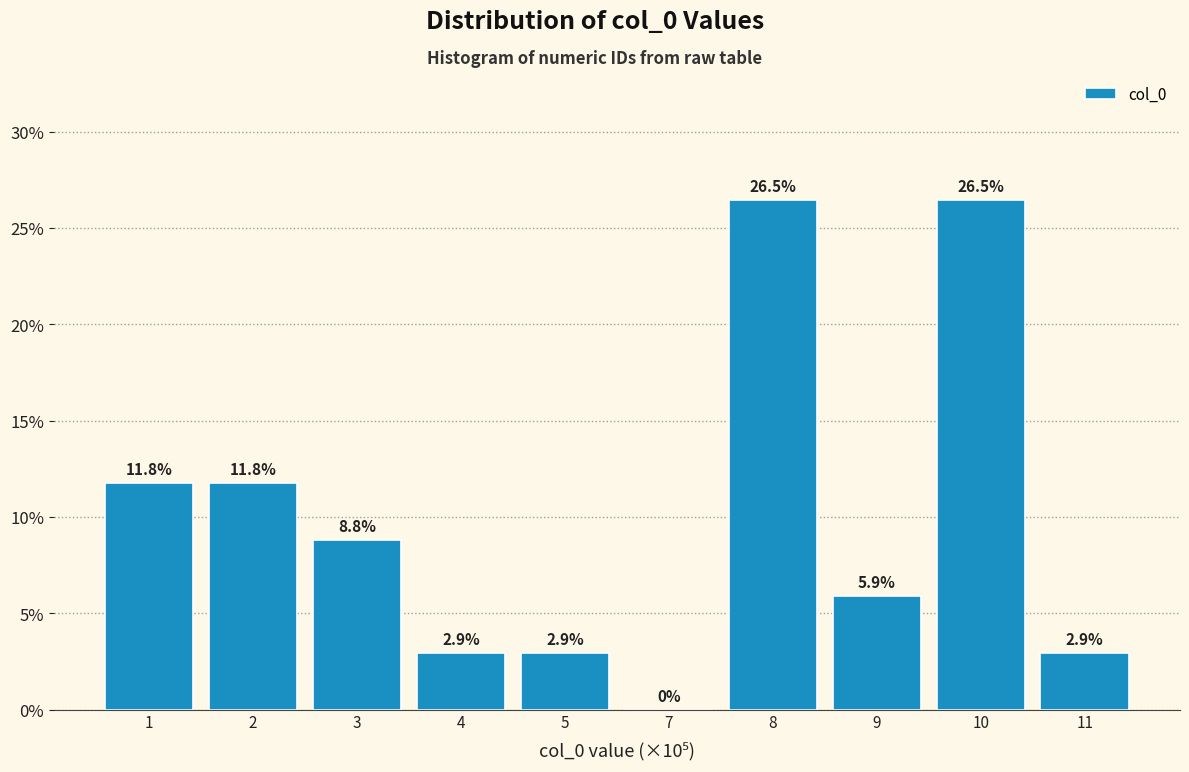

Reading left to right, list all the values displayed in this chart.

1=11.8	2=11.8	3=8.8	4=2.9	5=2.9	7=0.0	8=26.5	9=5.9	10=26.5	11=2.9